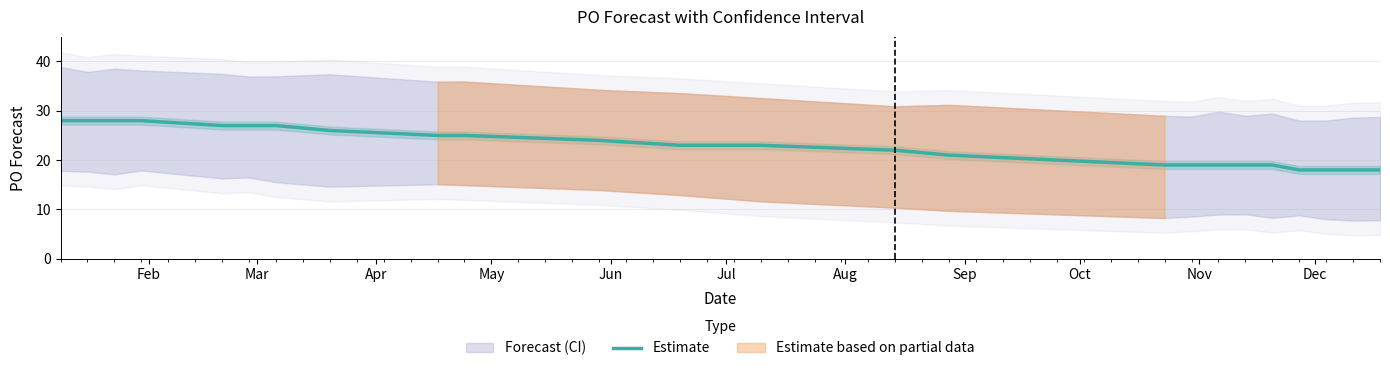

What is the minimum value for Estimate?

18